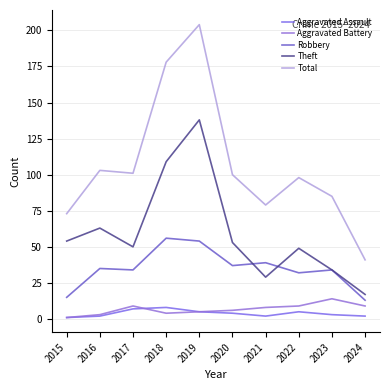

At which category does the chart reach its minimum across all series?

2015